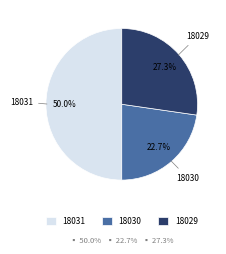

How many segments does this pie chart have?

3